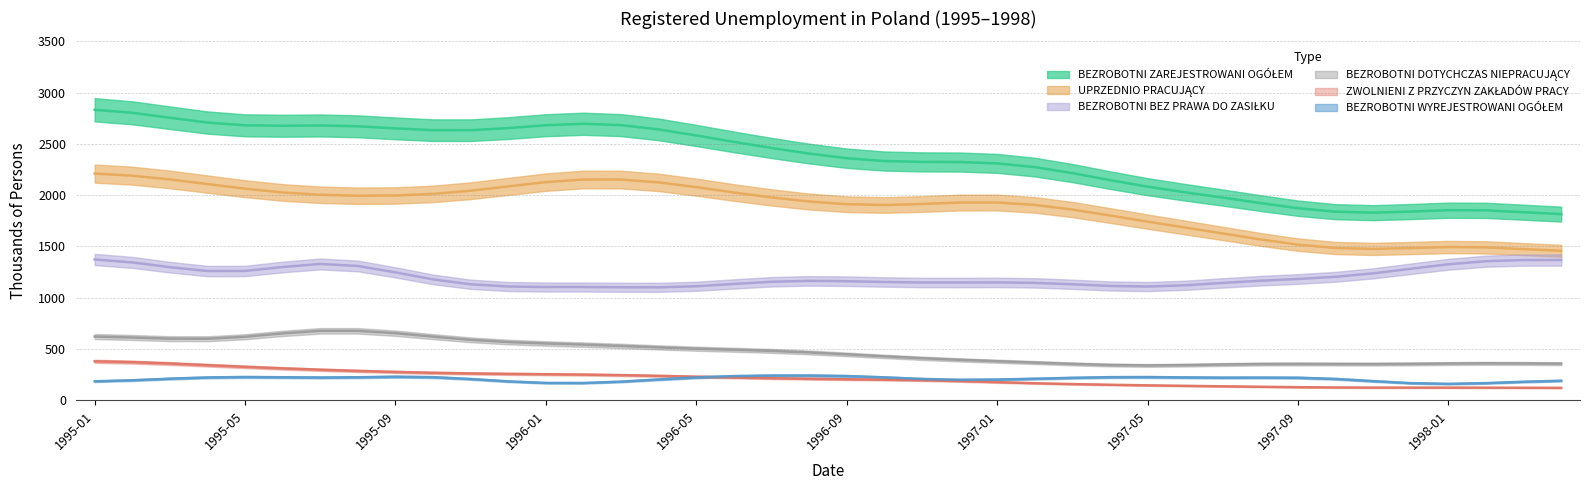

Rank the categories by UPRZEDNIO PRACUJĄCY value from lowest to highest.

1998-04, 1998-03, 1997-11, 1997-12, 1997-10, 1998-02, 1998-01, 1997-09, 1997-08, 1997-07, 1997-06, 1997-05, 1997-04, 1997-03, 1996-10, 1997-02, 1996-09, 1996-11, 1996-12, 1997-01, 1996-08, 1996-07, 1995-08, 1995-09, 1995-07, 1995-10, 1996-06, 1995-06, 1995-11, 1995-05, 1996-05, 1995-12, 1995-04, 1996-04, 1996-01, 1996-03, 1996-02, 1995-03, 1995-02, 1995-01